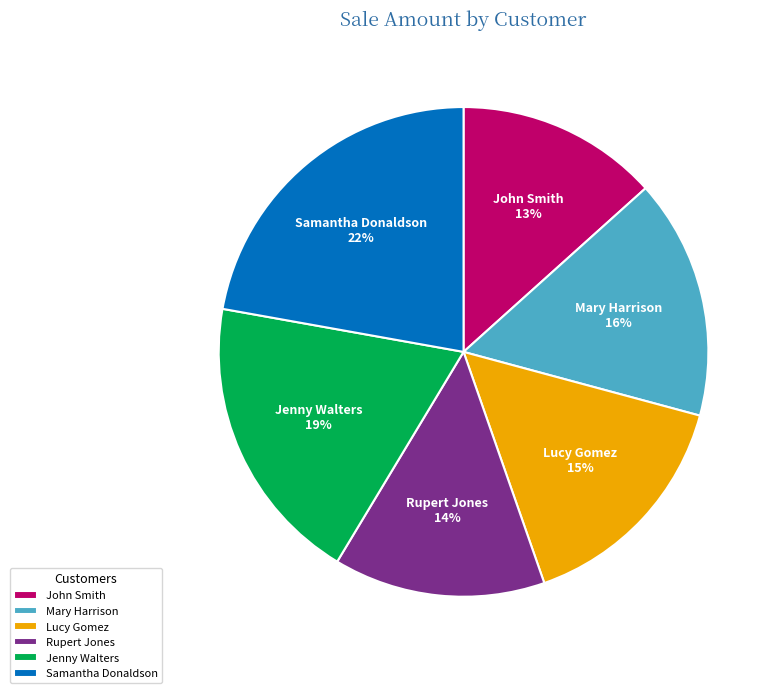

What percentage is the Lucy Gomez slice, to the nearest percent?

15%